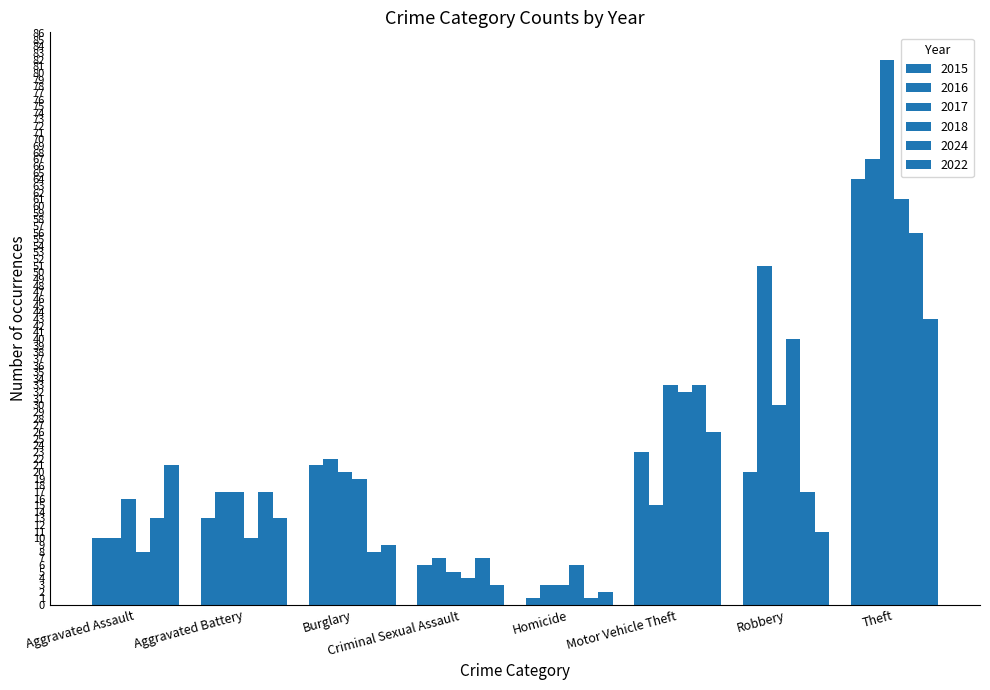

How many categories are shown in the chart?

8